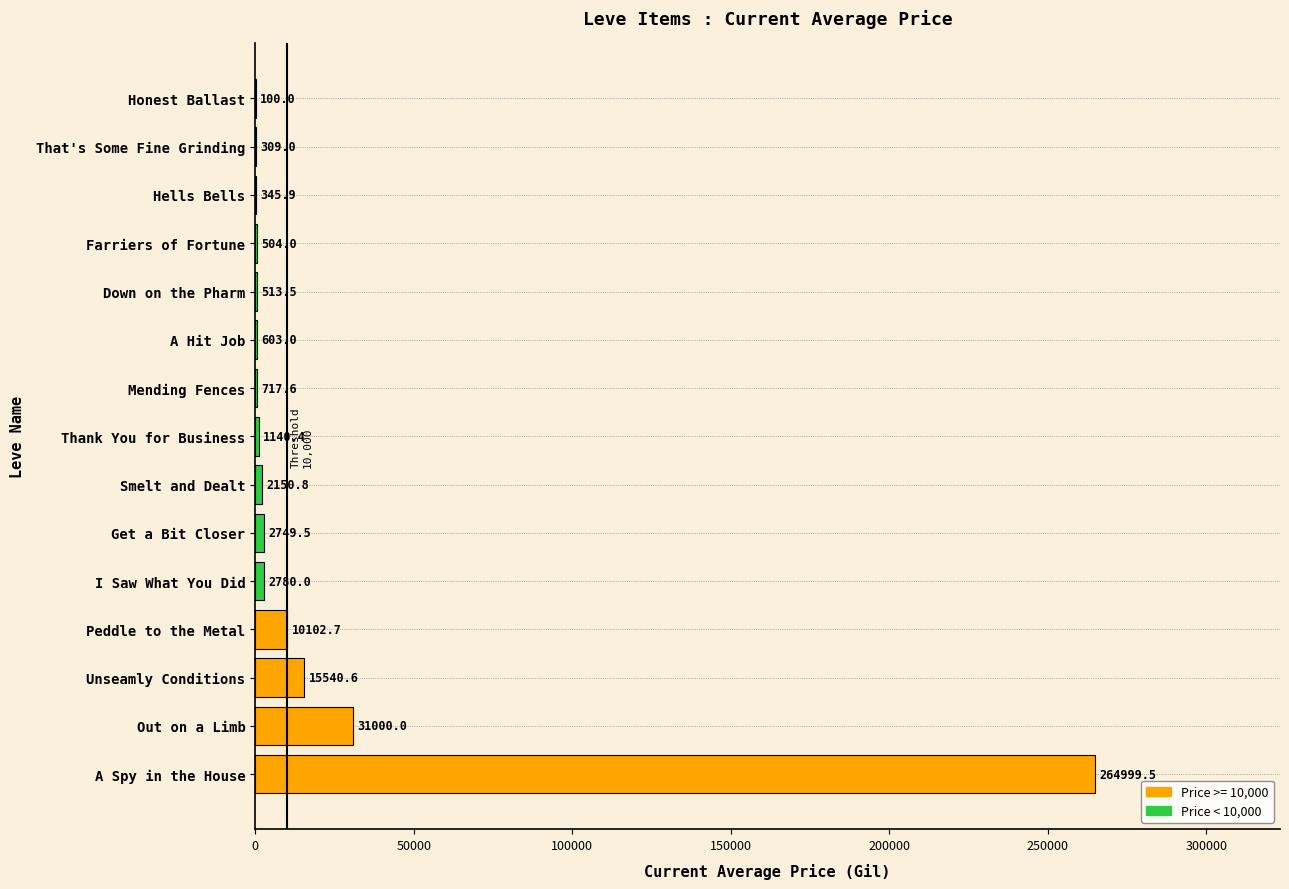

The chart shows a value of 264999.5 at A Spy in the House. True or false?

True